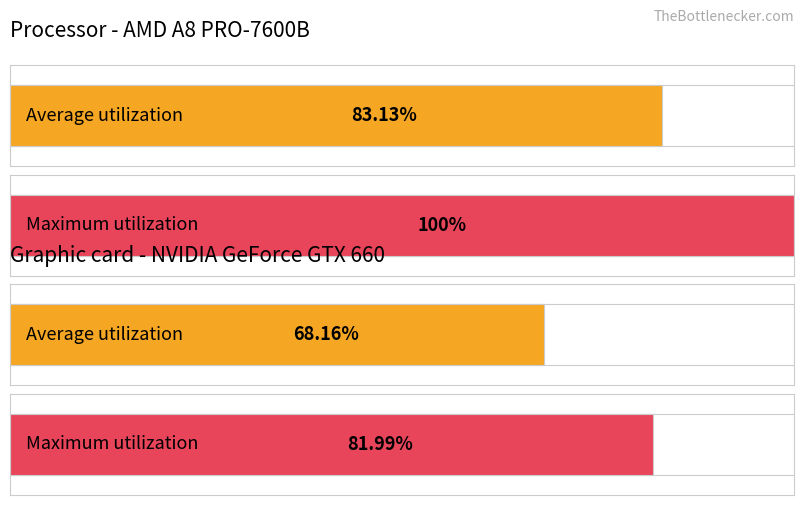

Are the bars grouped side by side (vs. stacked)?

Yes